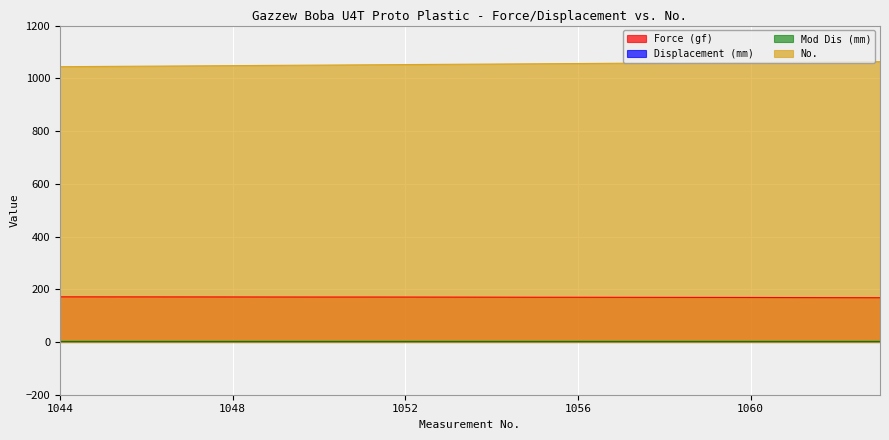

The Force (gf) series shows 168.8 at 1060. True or false?

True